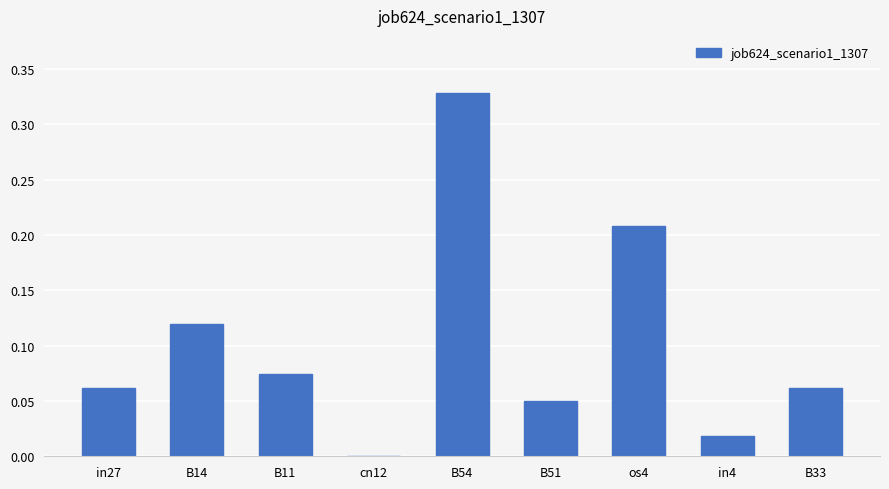

What is the sum of the values at B11 and B54?

0.4